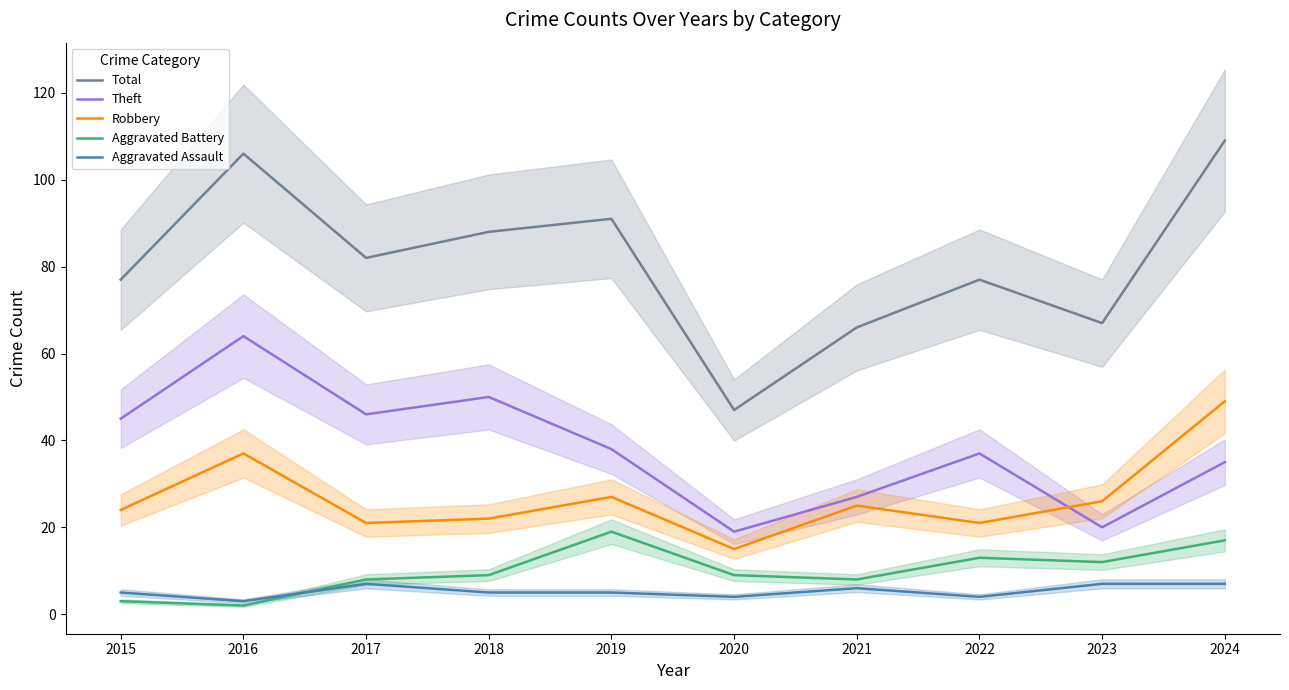

List the series in order of their peak value, lowest first.

Aggravated Assault, Aggravated Battery, Robbery, Theft, Total